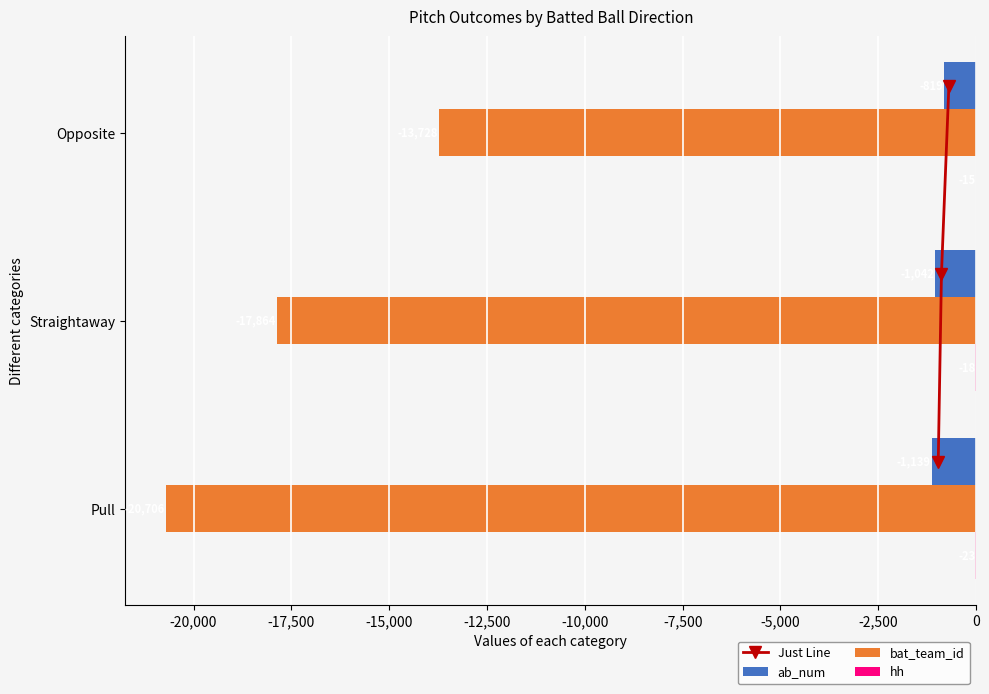

What is the maximum value shown in the chart?

2.2